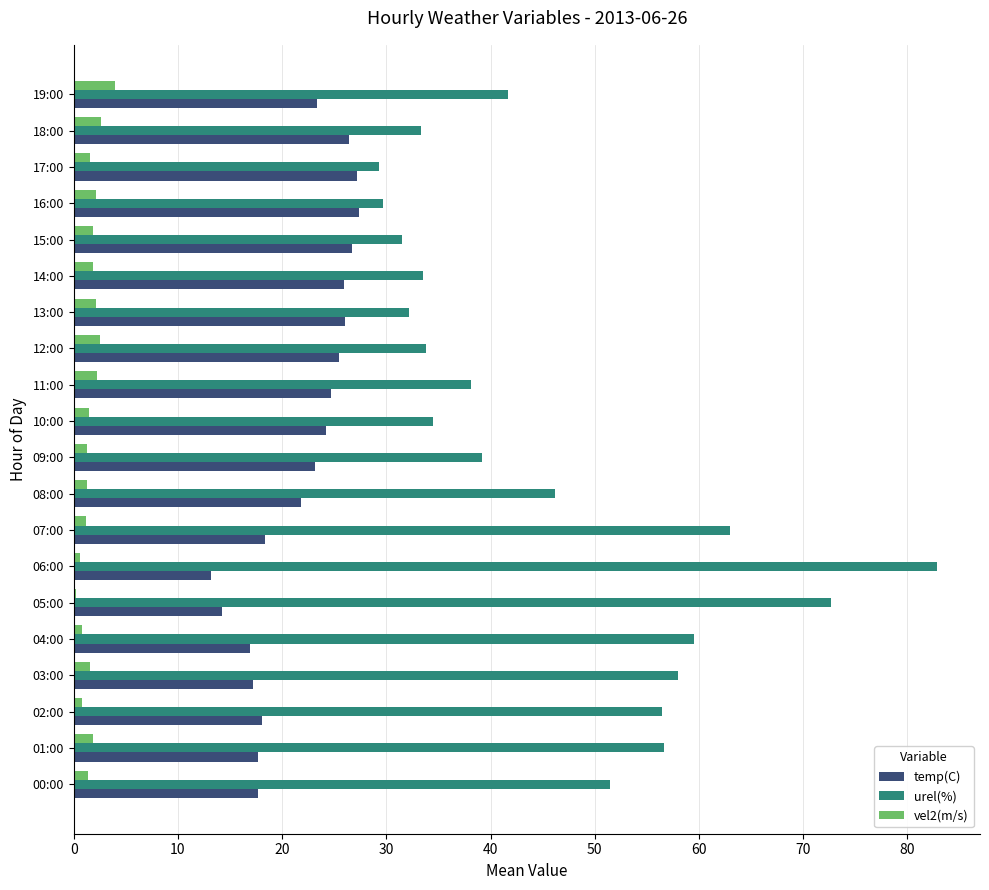

What is the maximum value for vel2(m/s)?

4.0